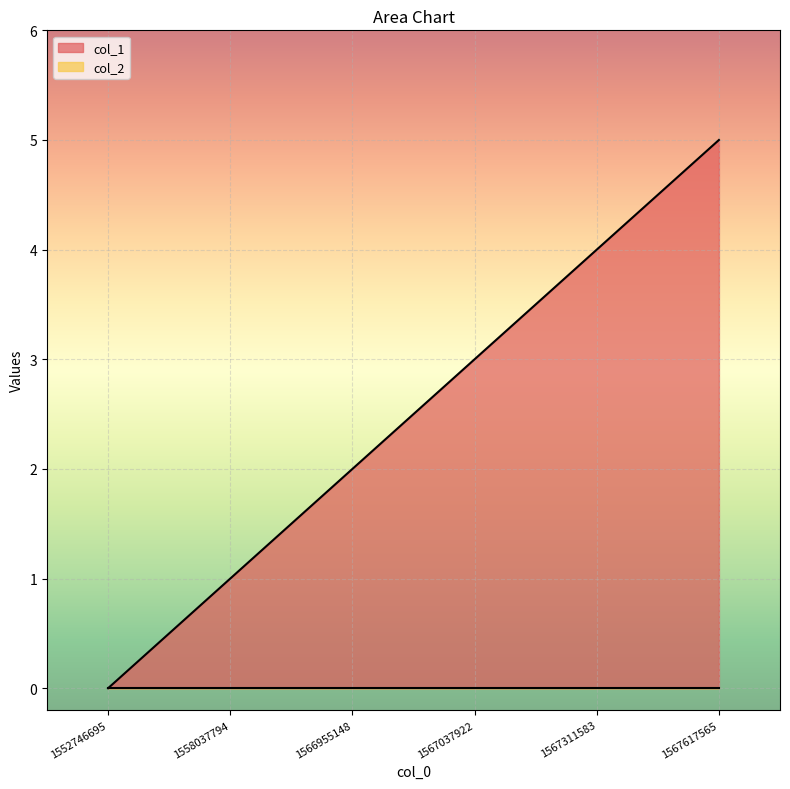

How many lines are shown in the chart?

2